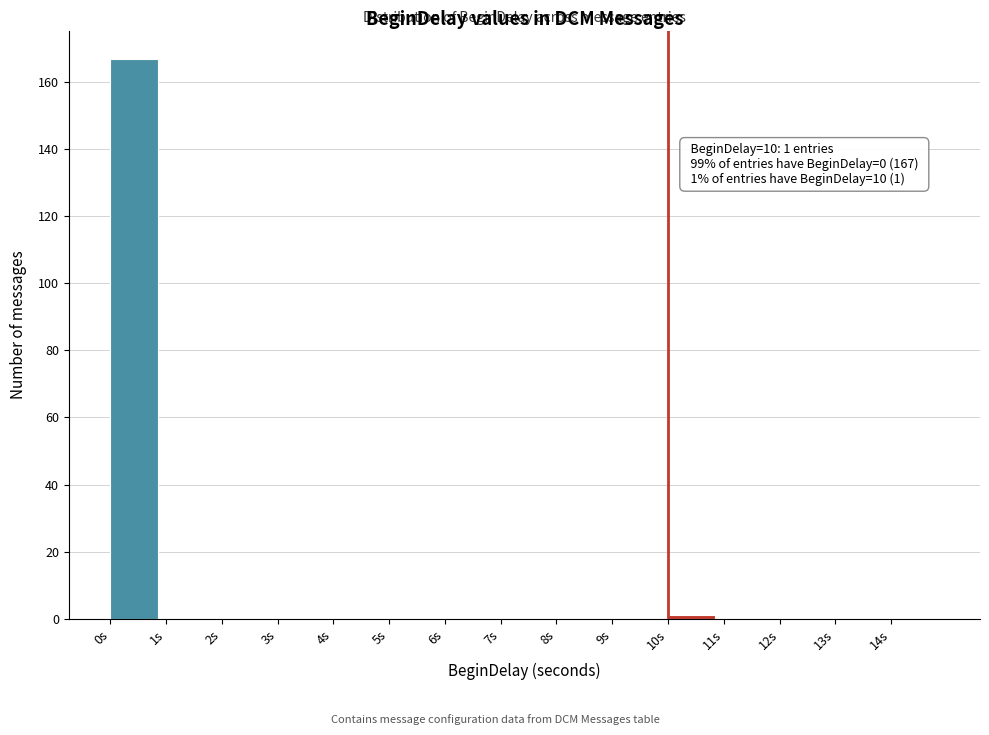

Which range on the x-axis has the tallest bar?

0 to 1